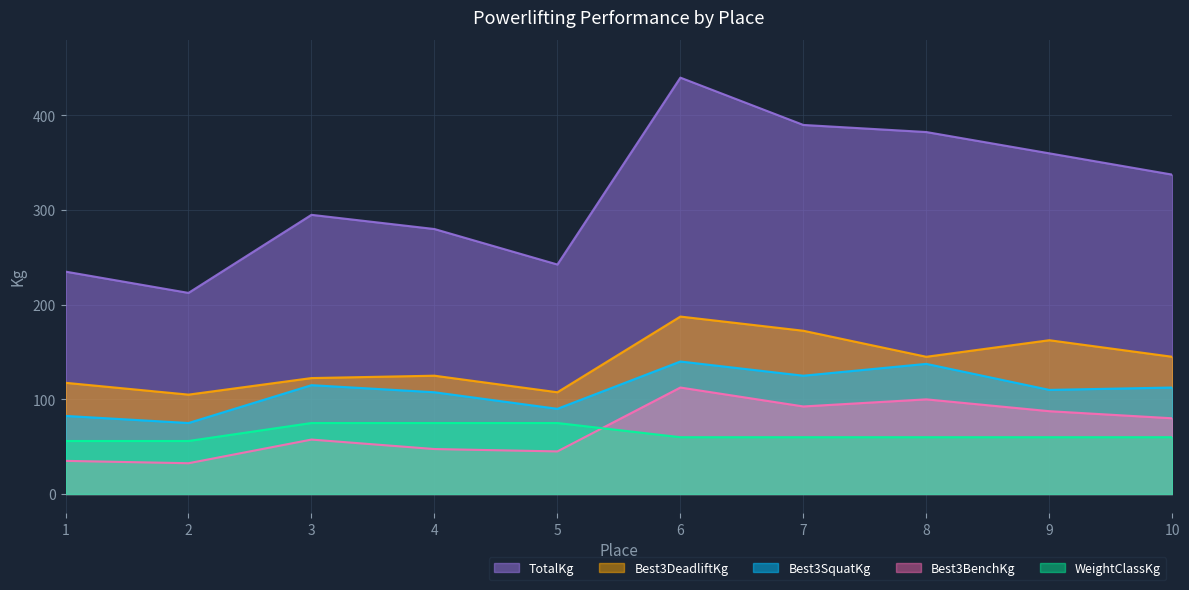

The Best3BenchKg series shows 45.0 at 5. True or false?

True